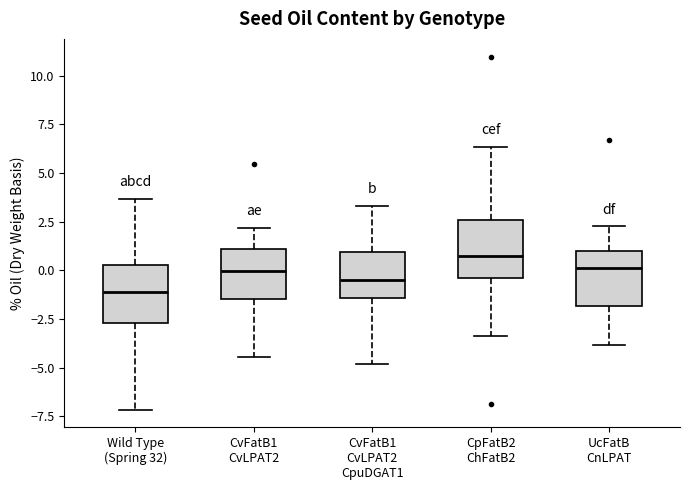

Where is the upper edge of the box for CpFatB2 ChFatB2 on the y-axis? The values are not printed on the chart, so give them approximately, as read against the axis.

2.5